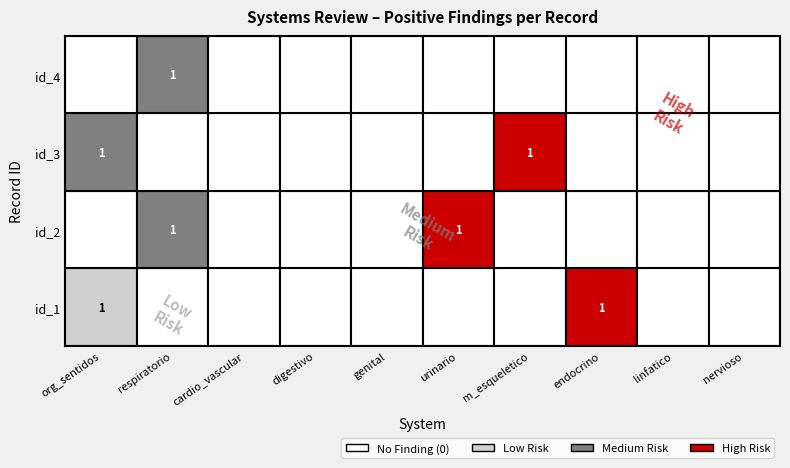

Rank the categories by endocrino value from highest to lowest.

id_1, id_2, id_3, id_4